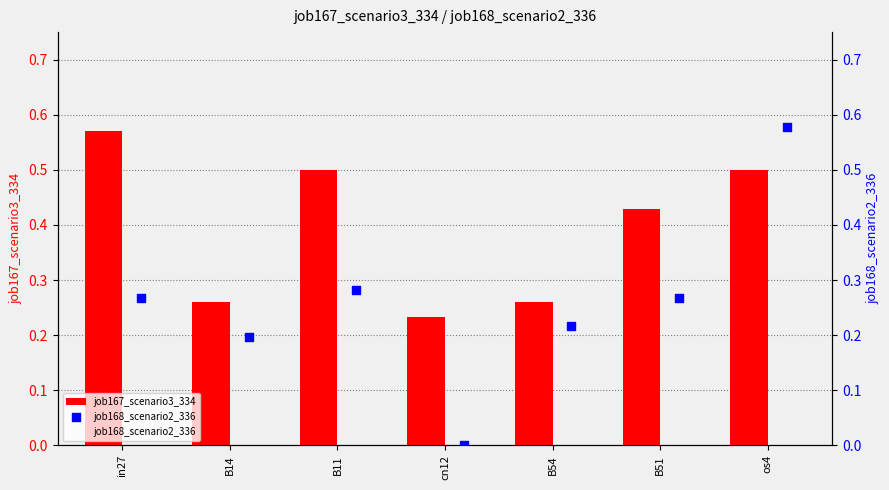

Which category has the lowest value in the job167_scenario3_334 series?

cn12